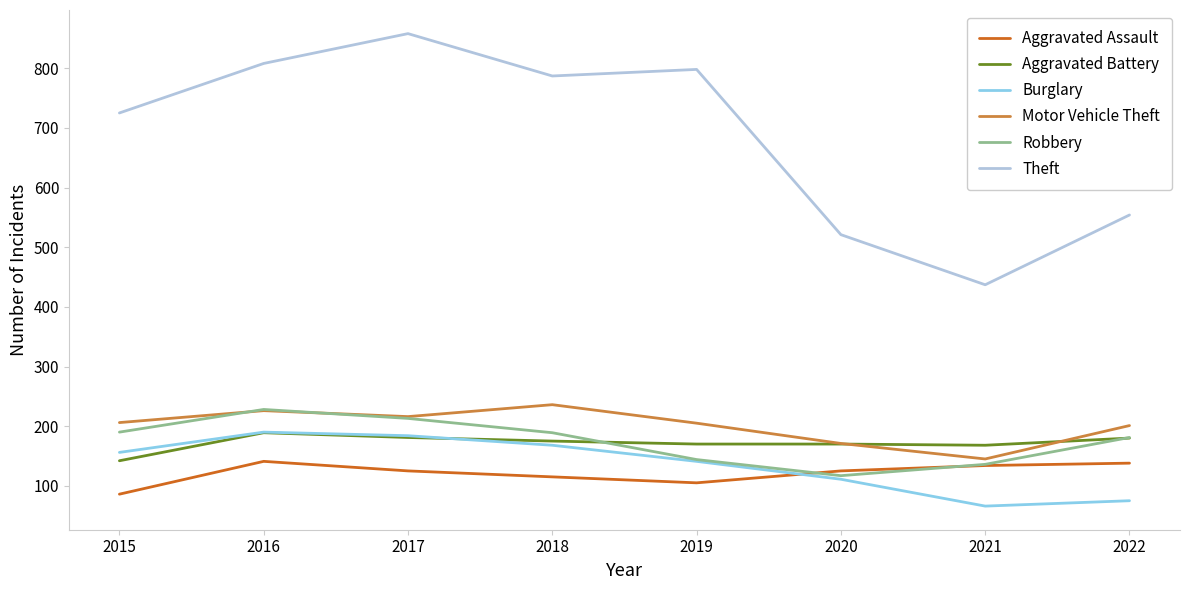

At how many categories does at least one series exceed 249?

8